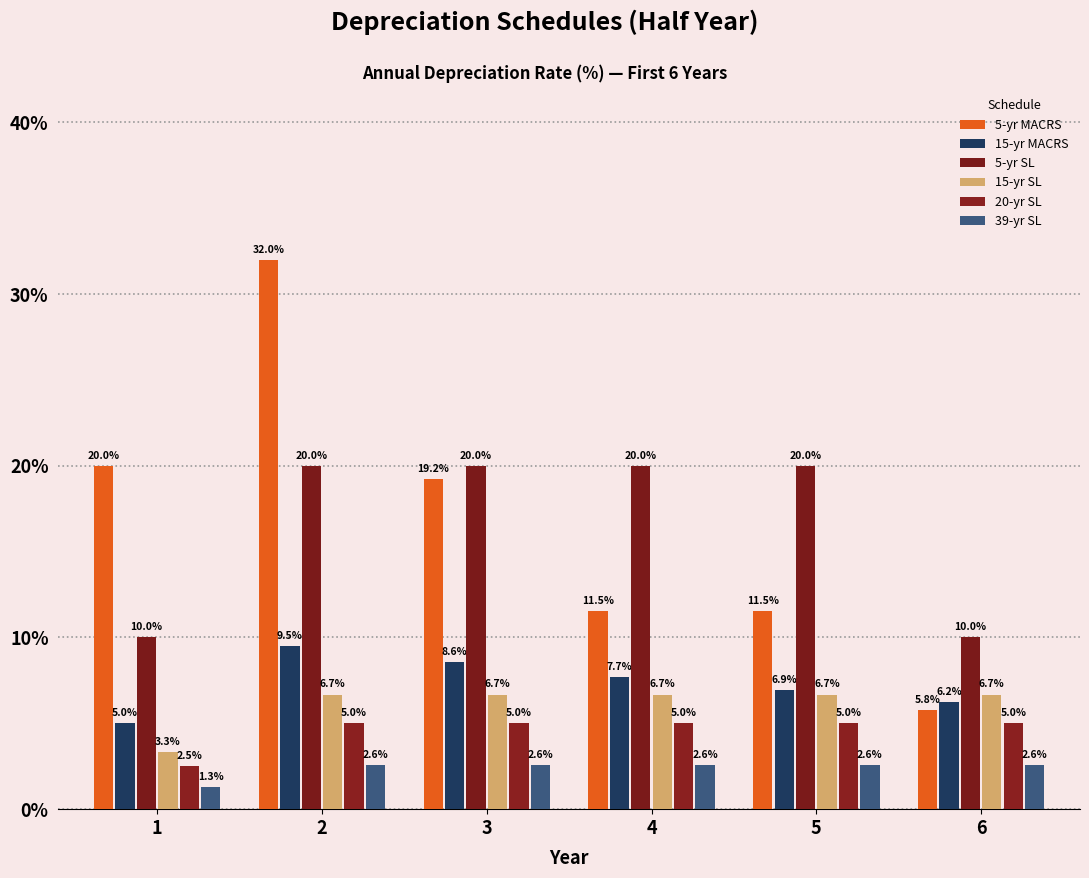

At how many categories does at least one series exceed 19?

5